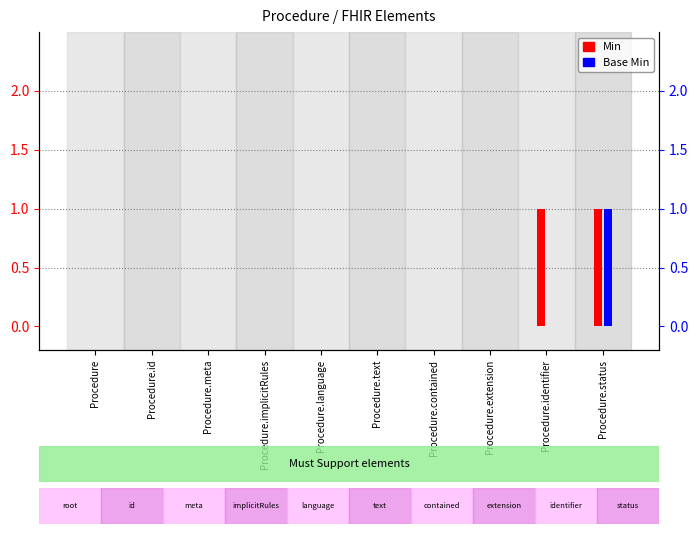

Rank the series at Procedure.meta from lowest to highest value.

Min, Base Min